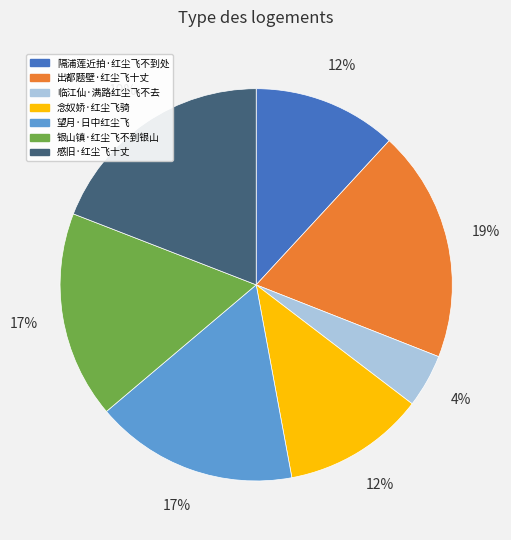

Combined, do 出都题壁·红尘飞十丈 and 念奴娇·红尘飞骑 account for over 50%?

No